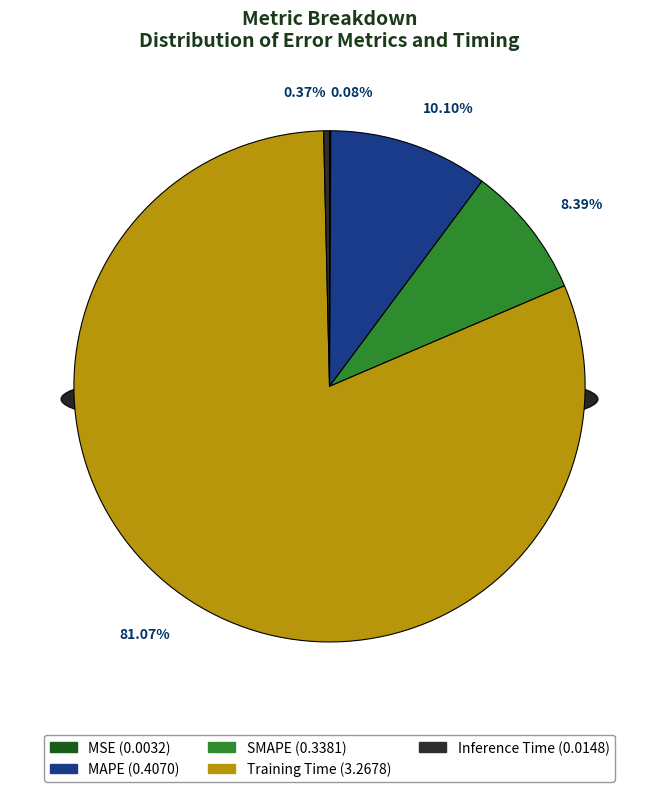

Which category has the biggest portion of the pie?

Training Time